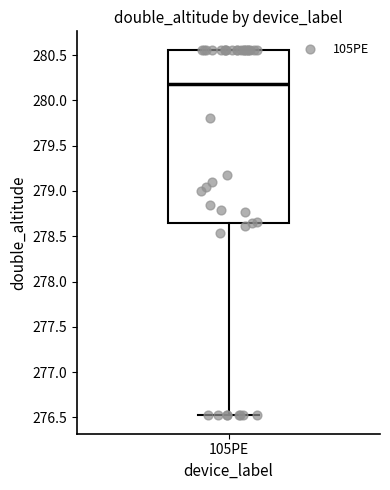

Read this box plot against the y-axis: the position of the median line, the range covered by the box, and the ends of both whiskers. The values are not printed on the chart, so give them approximately, as read against the axis.

median 280.20, box 278.65 to 280.55, whiskers 276.50 to 280.55